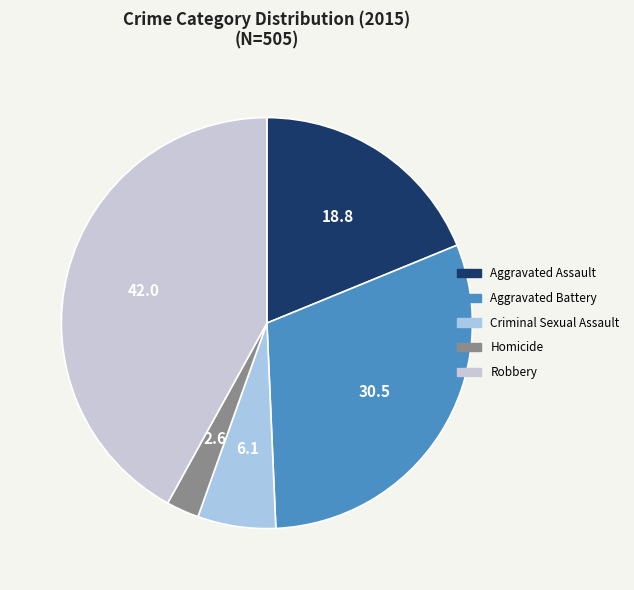

What is the largest slice in the pie chart?

Robbery